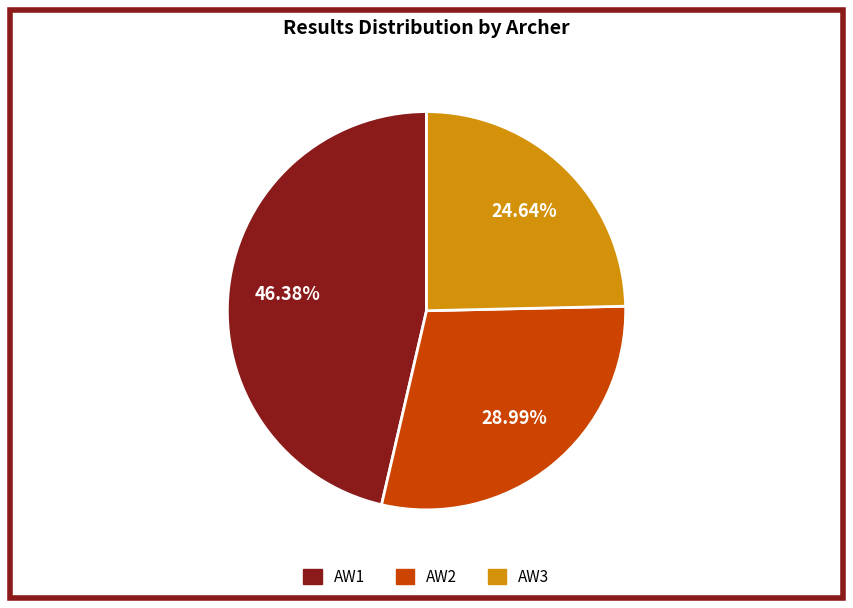

Does any single category account for the majority?

No